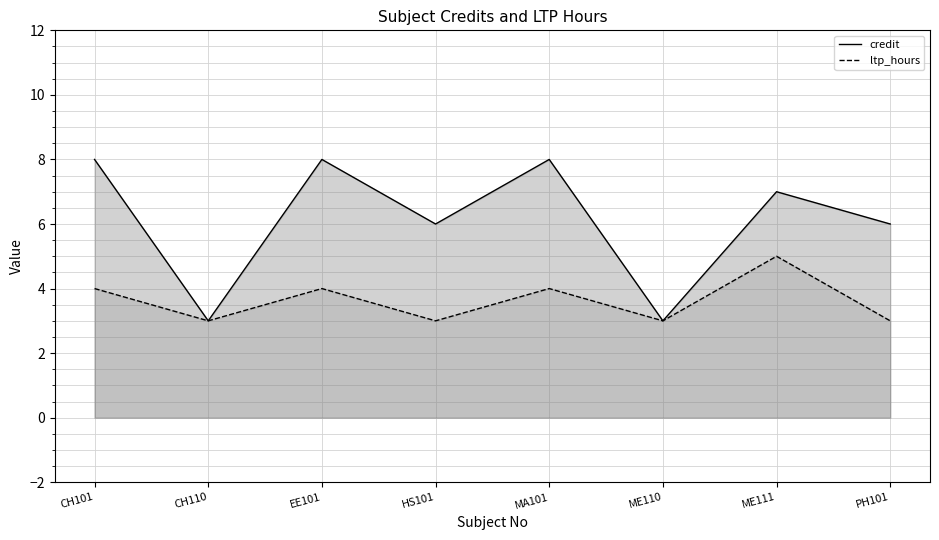

What is the label of the 7th point from the right?

CH110